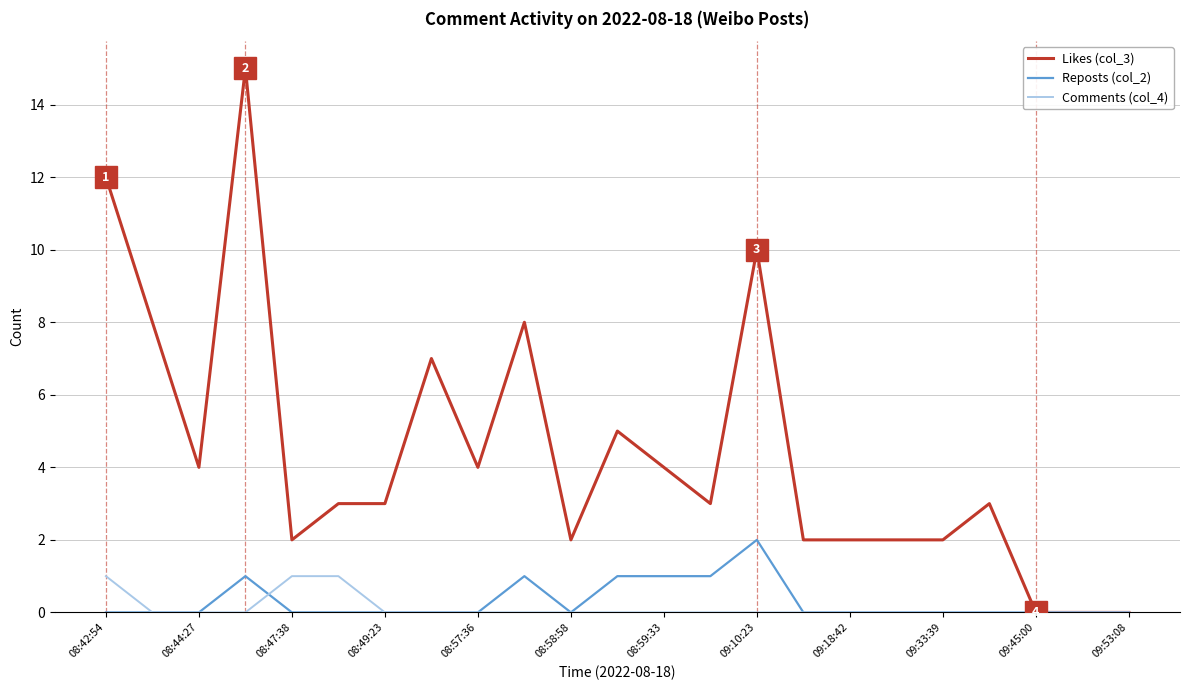

List the series in order of their peak value, lowest first.

Comments (col_4), Reposts (col_2), Likes (col_3)